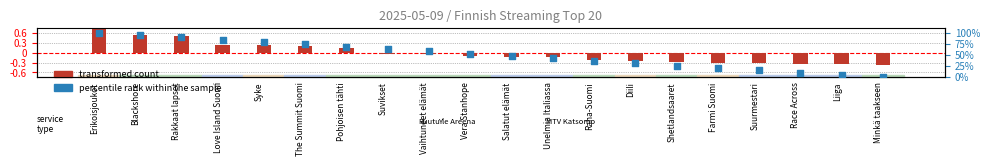

Which series has the widest spread of Y values?

percentile rank within the sample